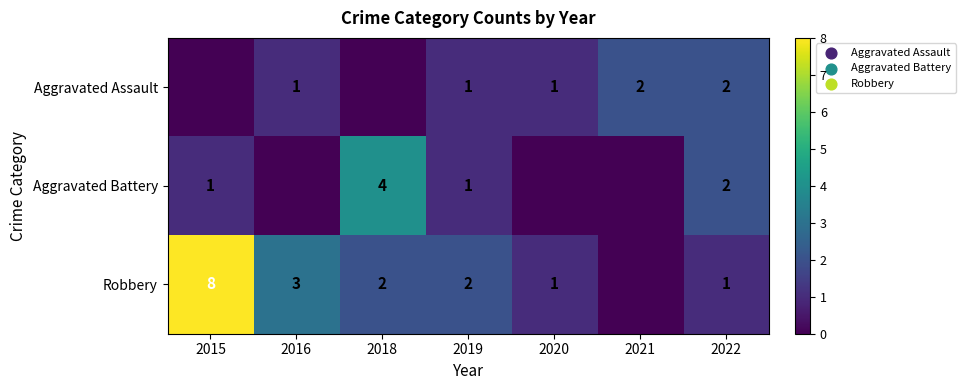

Is the value of Aggravated Battery at 2018 greater than the value of Robbery at 2015?

No